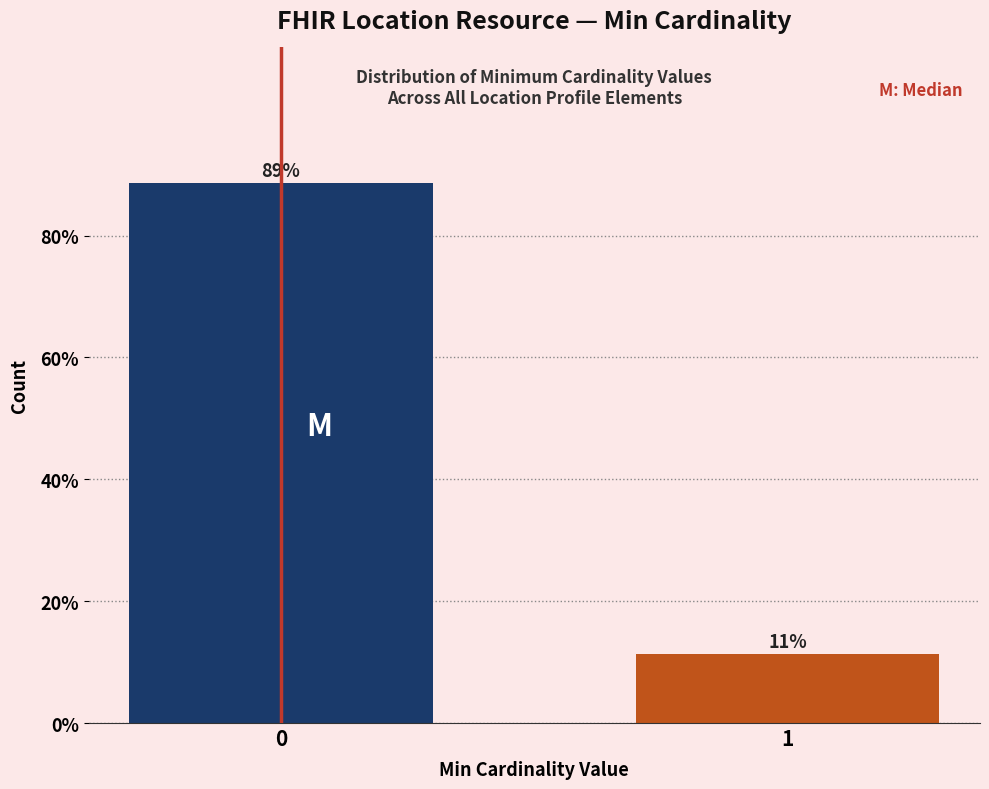

List the labels in order of value, smallest first.

1, 0